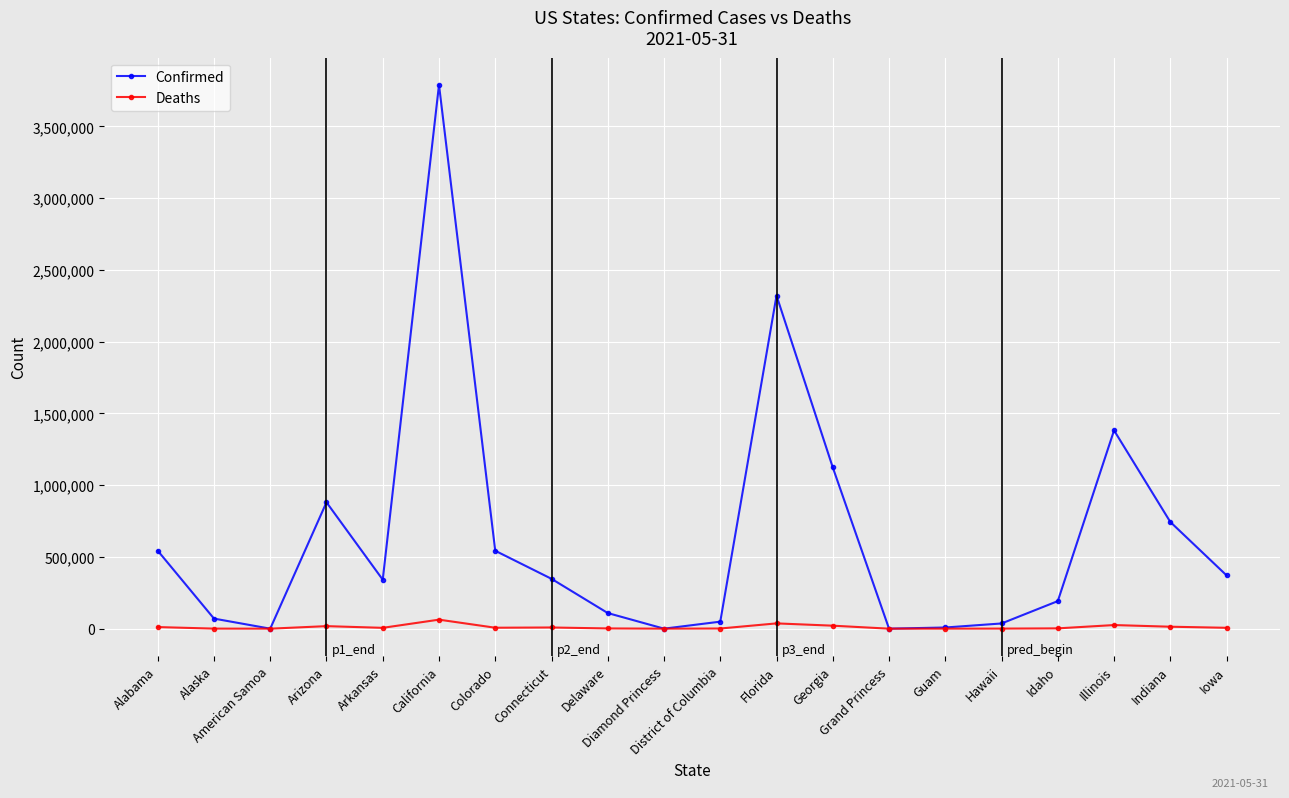

At Florida, list the series in order from largest to smallest.

Confirmed, Deaths